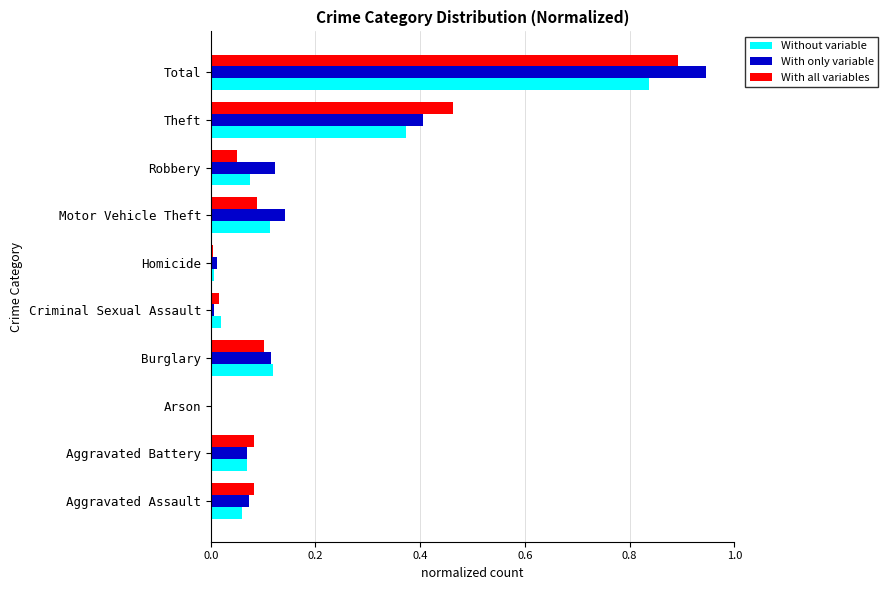

What are all the series names shown in the legend?

Without variable, With only variable, With all variables